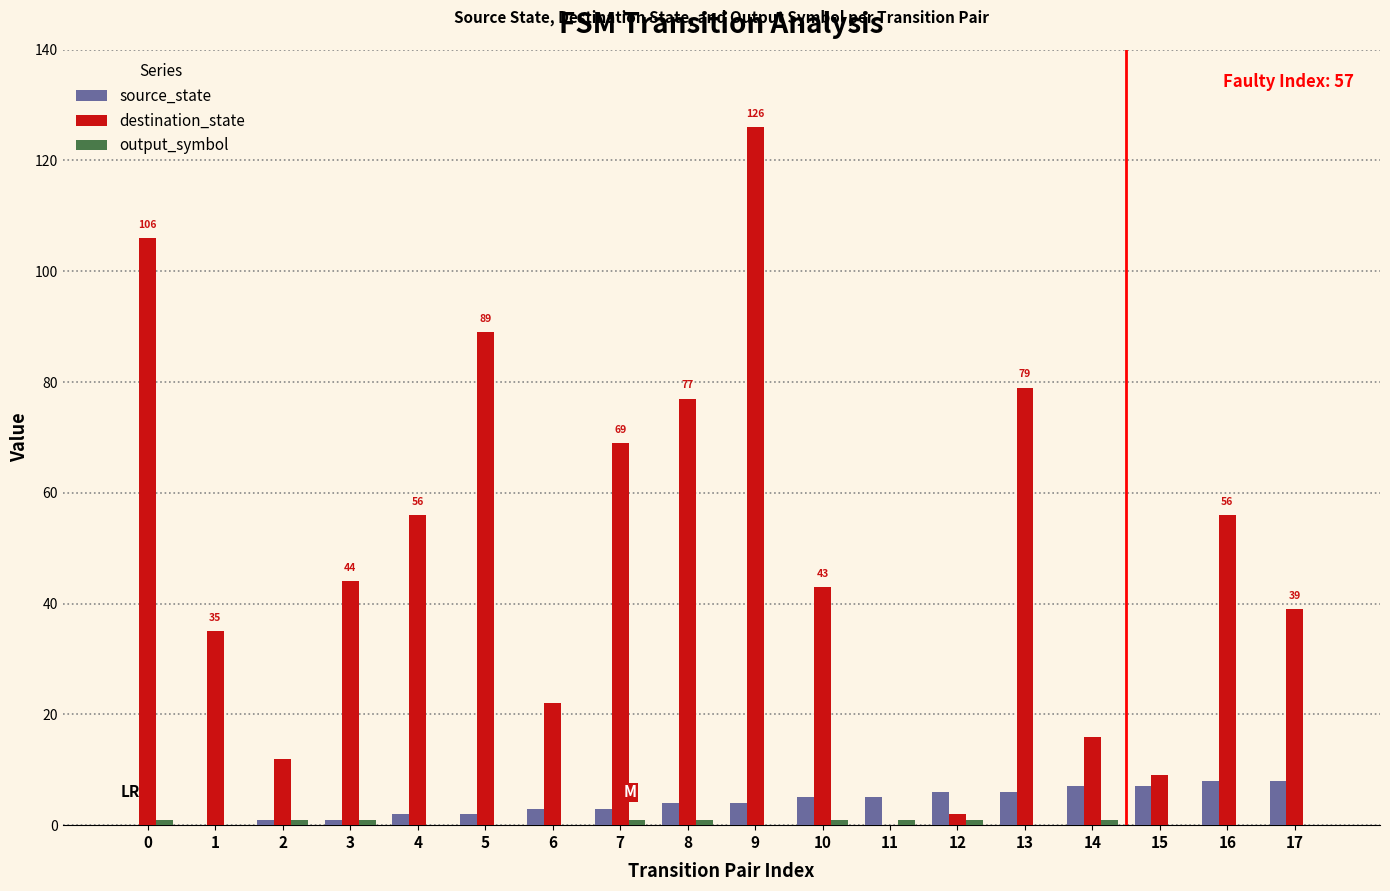

Which series changed the most between 5 and 11?

destination_state